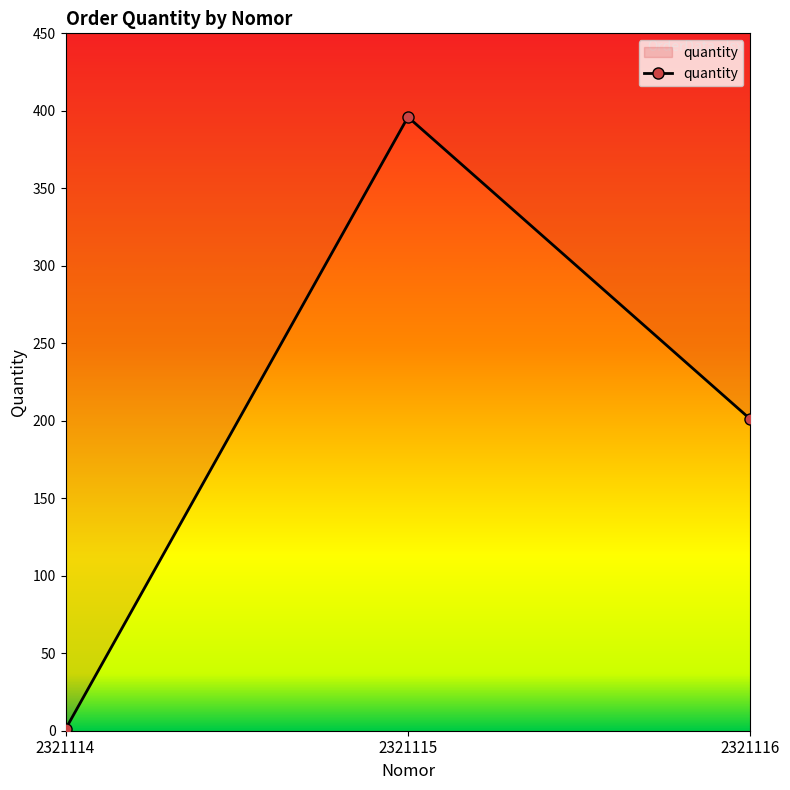

How many data points are less than 201?

1